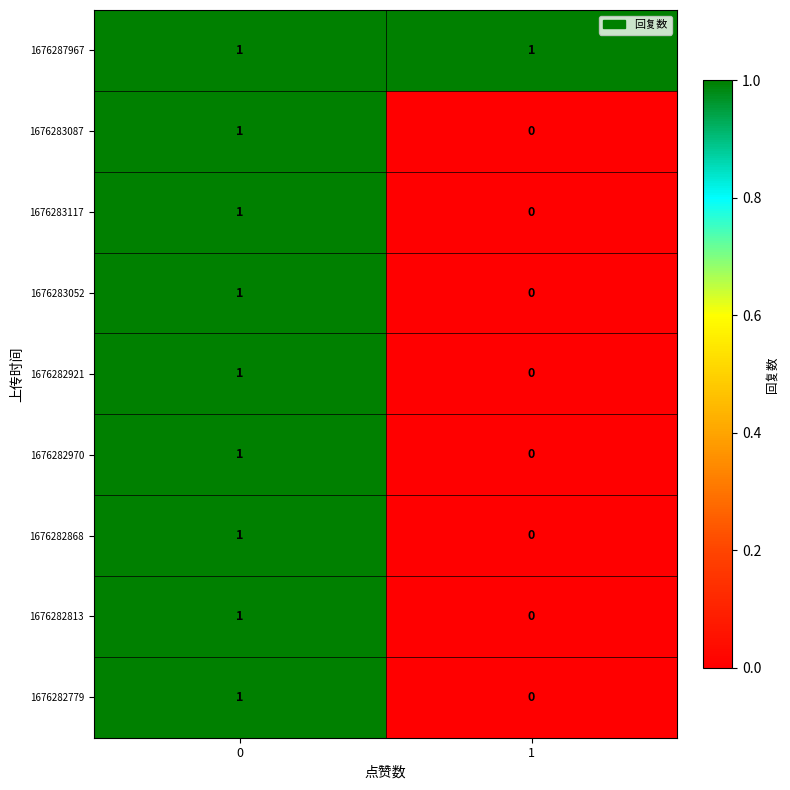

What is the maximum value shown in the chart?

1